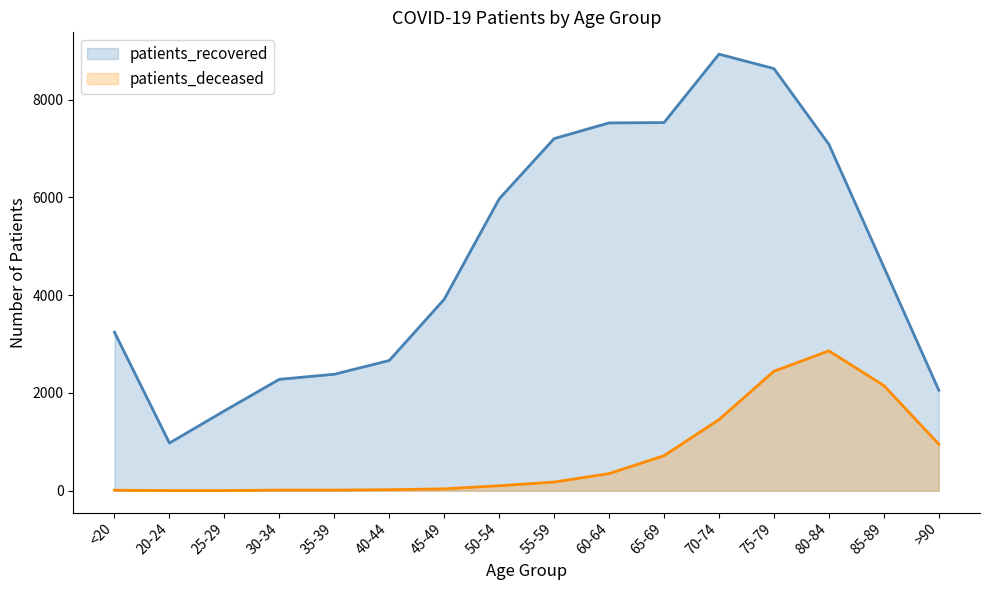

At which category does patients_recovered reach its first local valley?

20-24